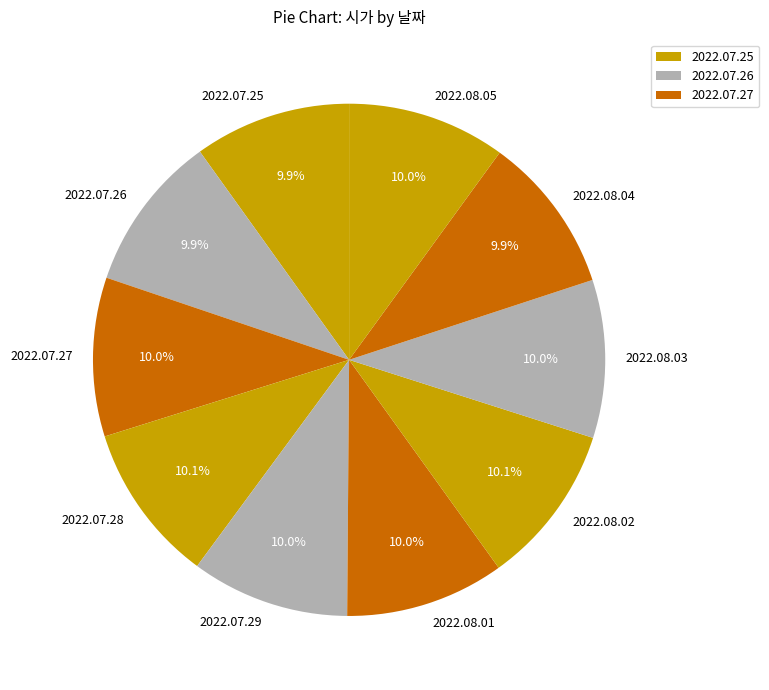

What is the total percentage of 2022.07.27 and 2022.08.03?

20.0%